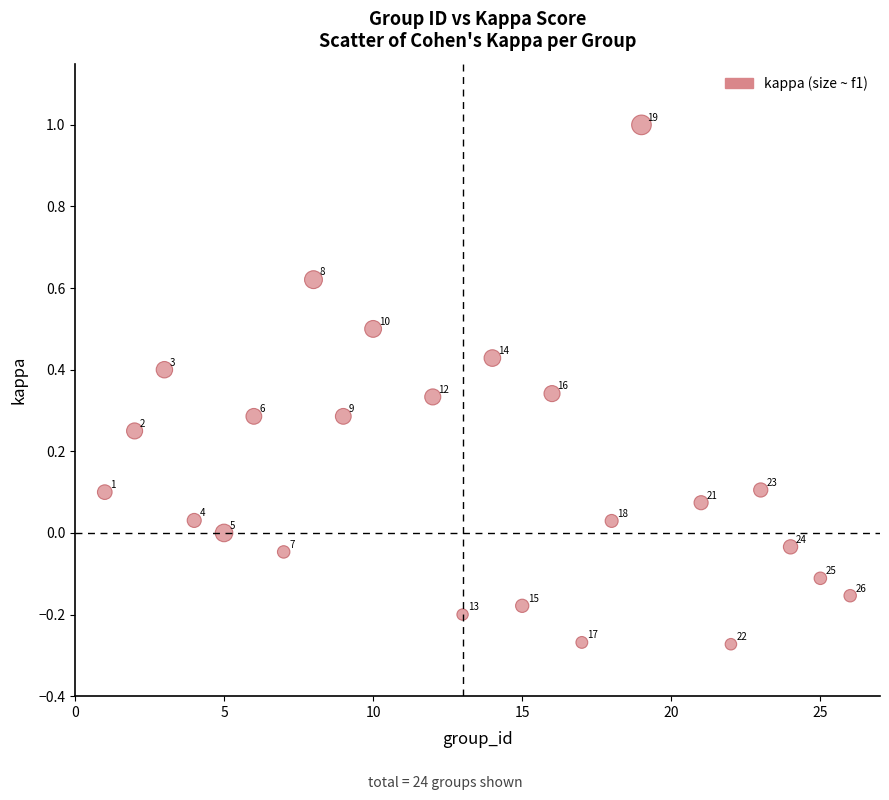

What is the range of Y values (max minus min)?

1.3